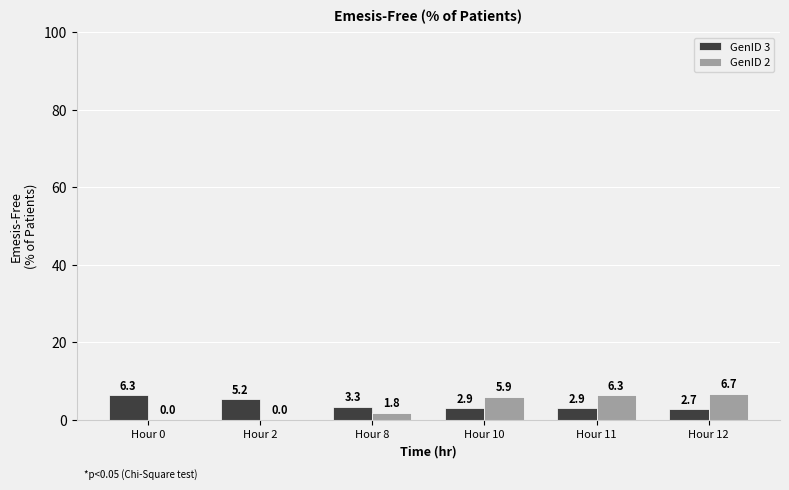

Where does the GenID 2 series first go above 5?

Hour 10